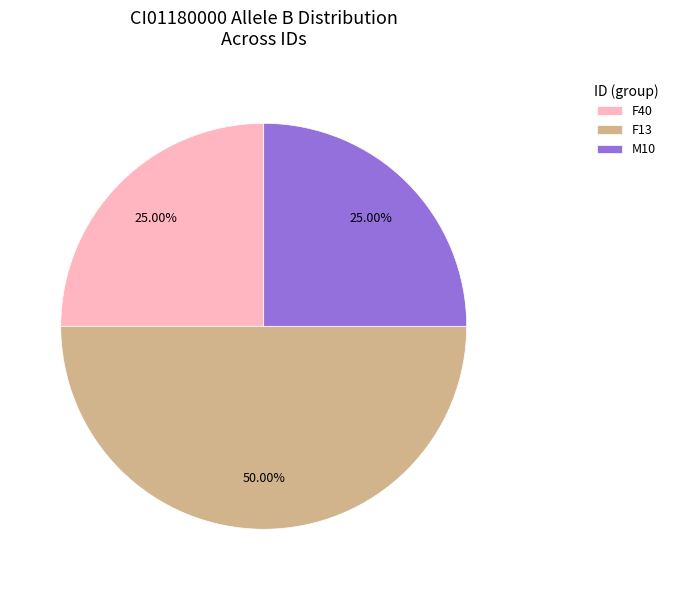

Is F40 the majority of the pie?

No